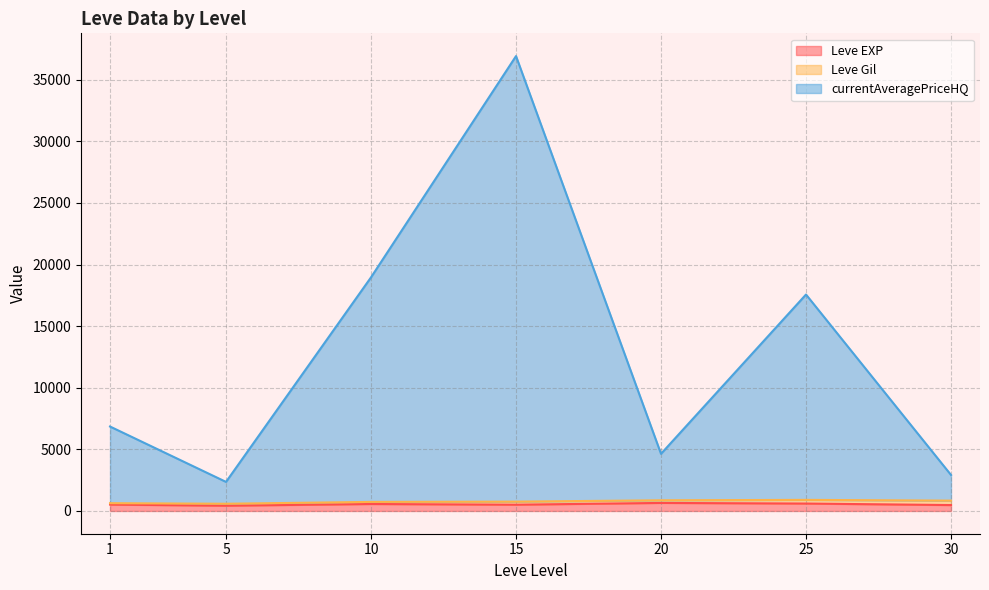

Between 25 and 30, which series saw the biggest shift?

currentAveragePriceHQ